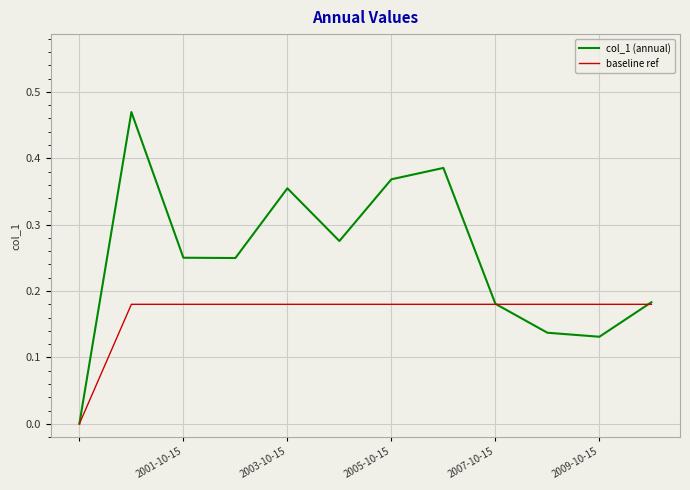

Which series has the largest total across all categories?

col_1 (annual)